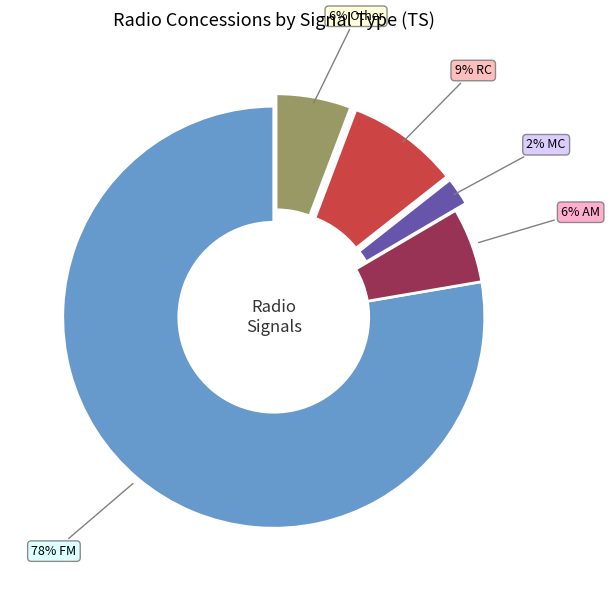

To the nearest percent, what is the average slice percentage?

20%